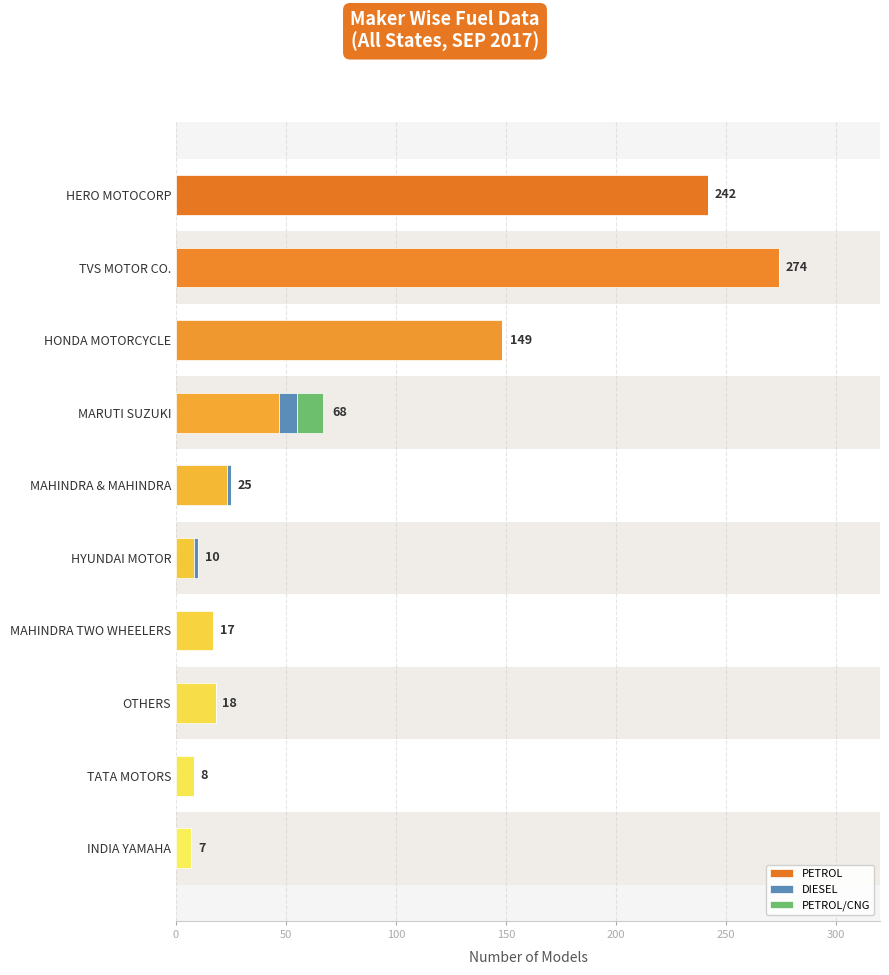

What is the total value across all series at HONDA MOTORCYCLE?

148